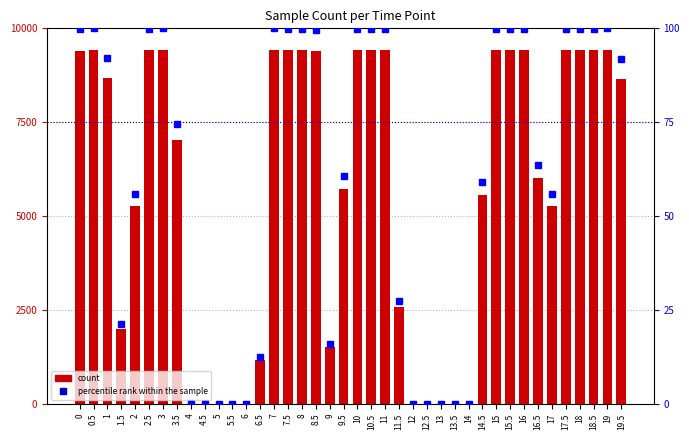

The value of percentile rank within the sample at 1.5 is 21.3. True or false?

True